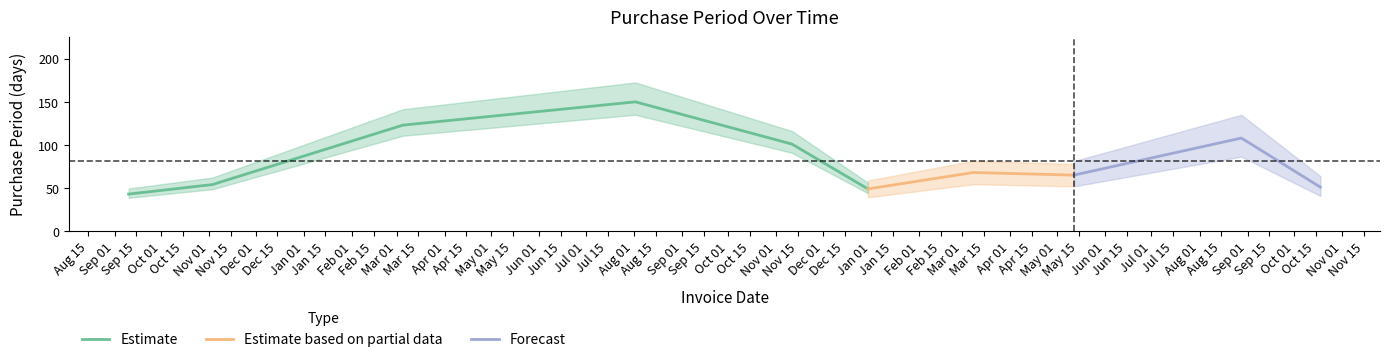

What is the difference between the second highest and second lowest values?

74